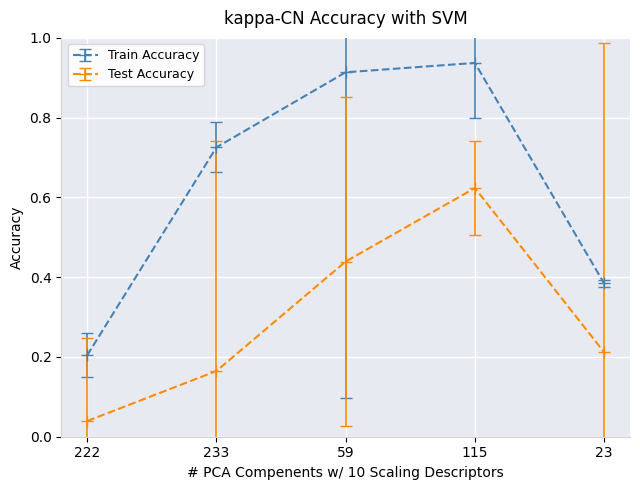

True or false: Train Accuracy has more than 1 interior local peaks.

False